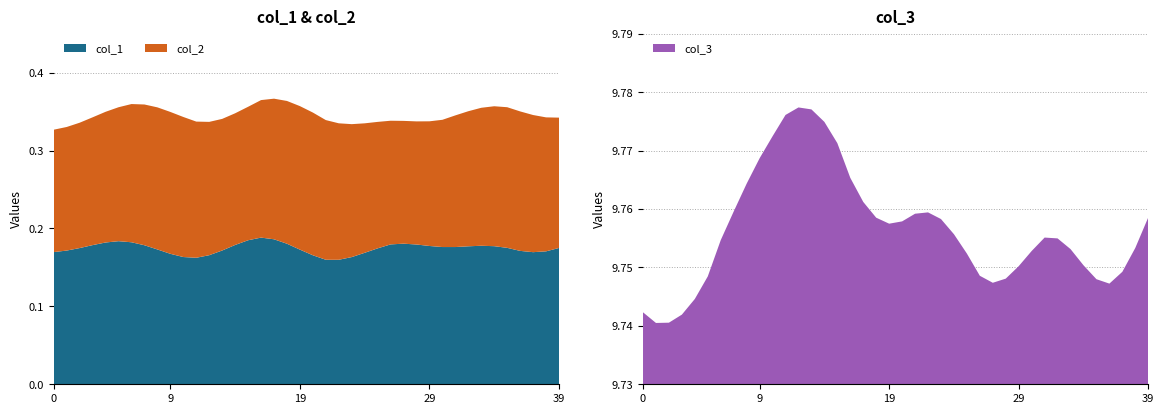

Reading left to right, transcribe all the data shown in this chart.

col_1: 0.2	0.2	0.2	0.2	0.2	0.2	0.2	0.2	0.2	0.2	0.2	0.2	0.2	0.2	0.2	0.2	0.2	0.2	0.2	0.2	0.2	0.2	0.2	0.2	0.2	0.2	0.2	0.2	0.2	0.2	0.2	0.2	0.2	0.2	0.2	0.2	0.2	0.2	0.2	0.2
col_2: 0.2	0.2	0.2	0.2	0.2	0.2	0.2	0.2	0.2	0.2	0.2	0.2	0.2	0.2	0.2	0.2	0.2	0.2	0.2	0.2	0.2	0.2	0.2	0.2	0.2	0.2	0.2	0.2	0.2	0.2	0.2	0.2	0.2	0.2	0.2	0.2	0.2	0.2	0.2	0.2
col_3: 9.7	9.7	9.7	9.7	9.7	9.7	9.8	9.8	9.8	9.8	9.8	9.8	9.8	9.8	9.8	9.8	9.8	9.8	9.8	9.8	9.8	9.8	9.8	9.8	9.8	9.8	9.7	9.7	9.7	9.8	9.8	9.8	9.8	9.8	9.8	9.7	9.7	9.7	9.8	9.8